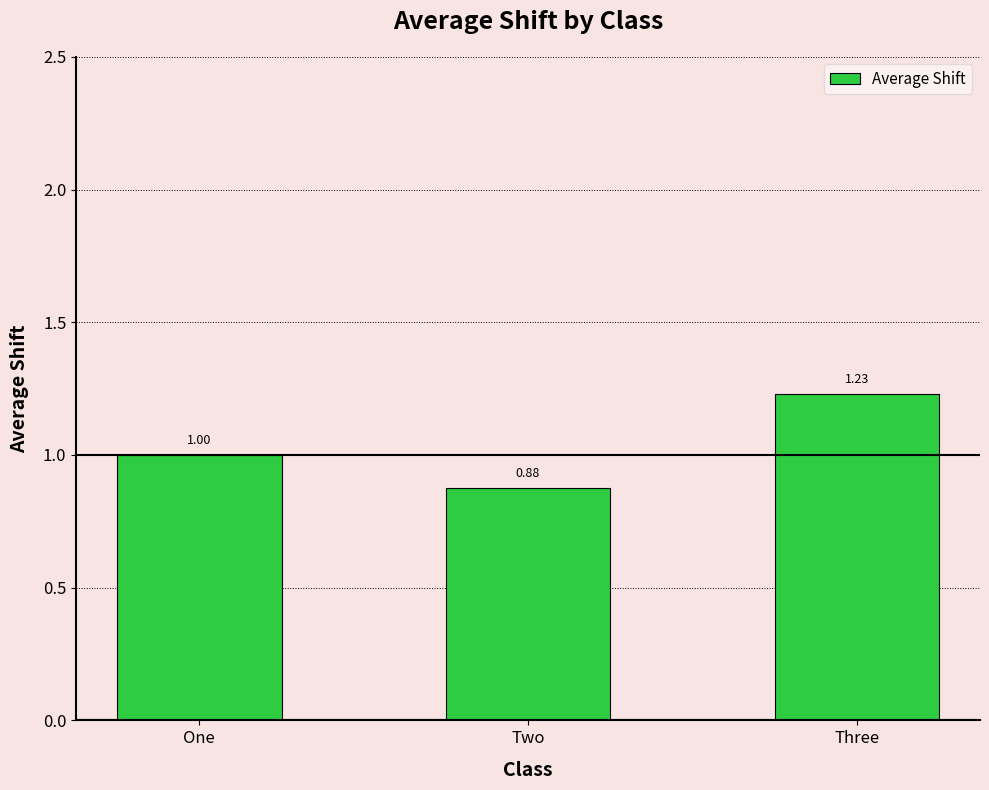

Rank the categories by value from lowest to highest.

Two, One, Three